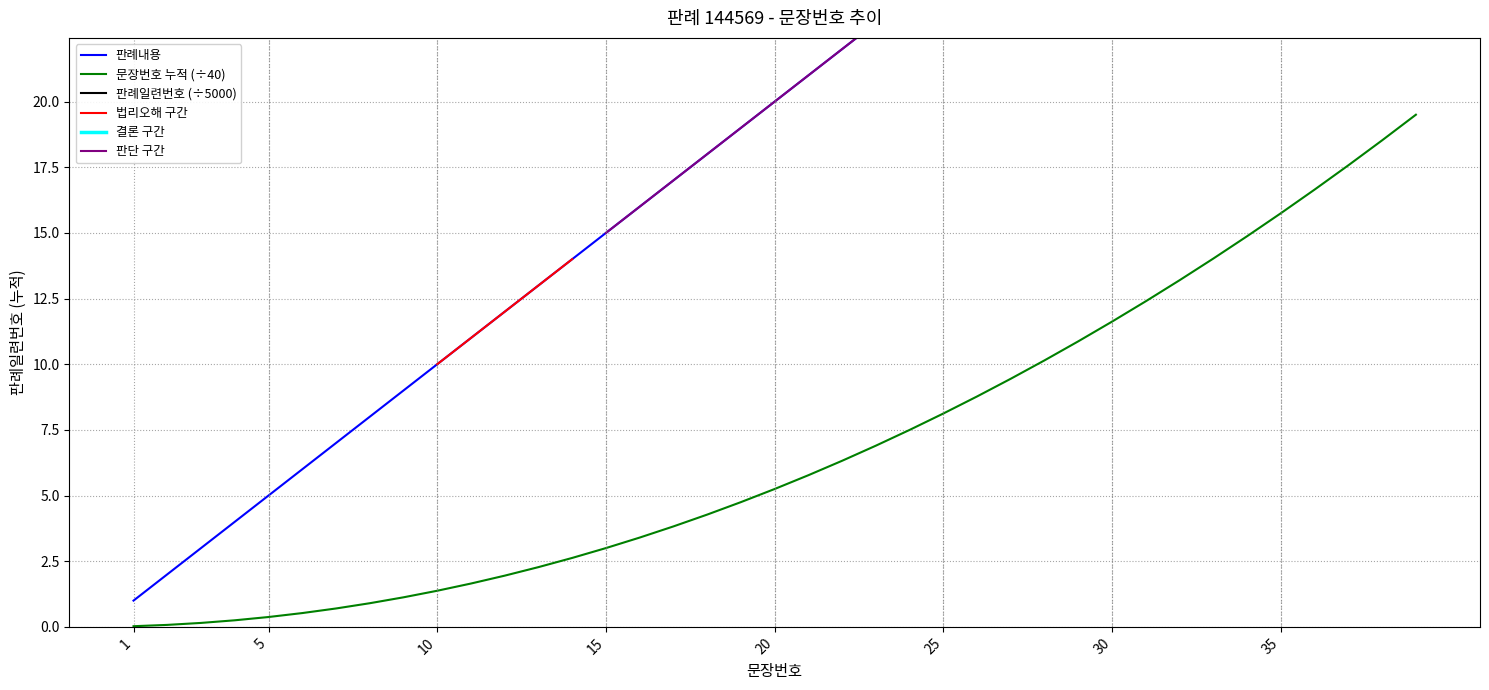

Rank the categories by value from highest to lowest.

39, 38, 37, 36, 35, 34, 33, 32, 31, 30, 29, 28, 27, 26, 25, 24, 23, 22, 21, 20, 19, 18, 17, 16, 15, 14, 13, 12, 11, 10, 9, 8, 7, 6, 5, 4, 3, 2, 1